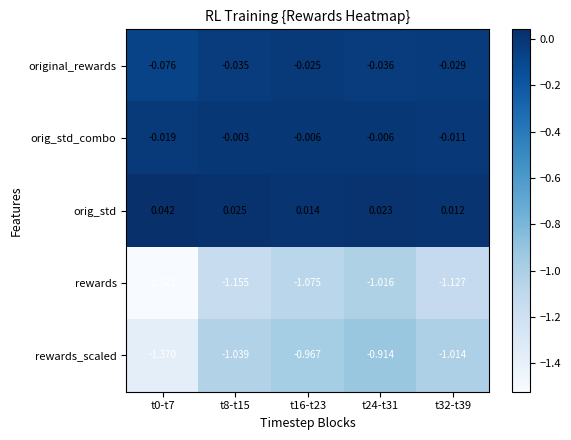

Between t0-t7 and t16-t23, which series saw the biggest shift?

rewards